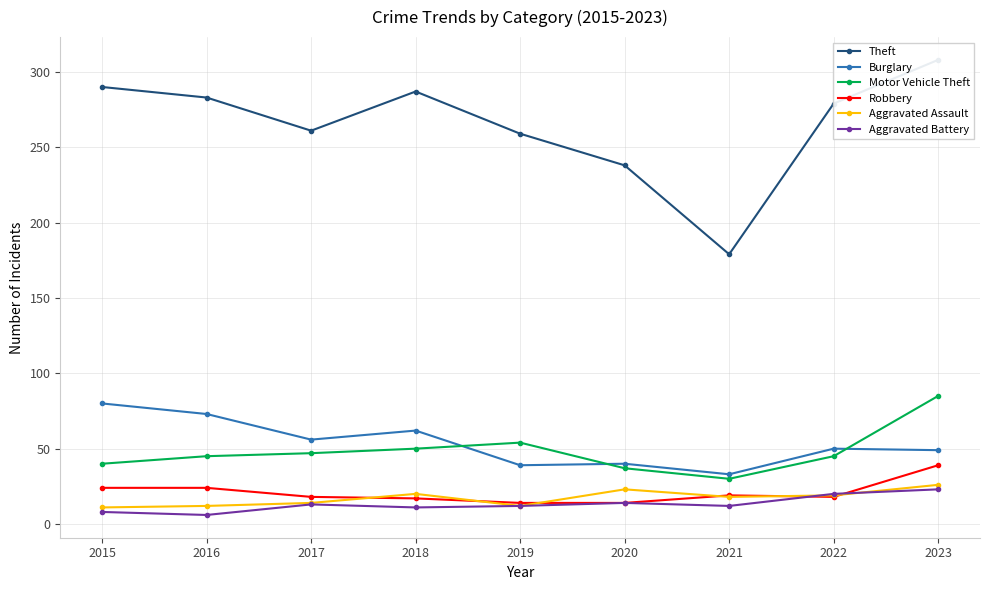

How many interior local peaks does the Robbery series have?

1